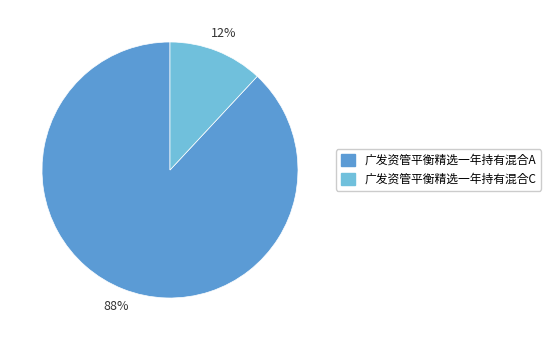

Which slice represents more than half of the pie?

广发资管平衡精选一年持有混合A